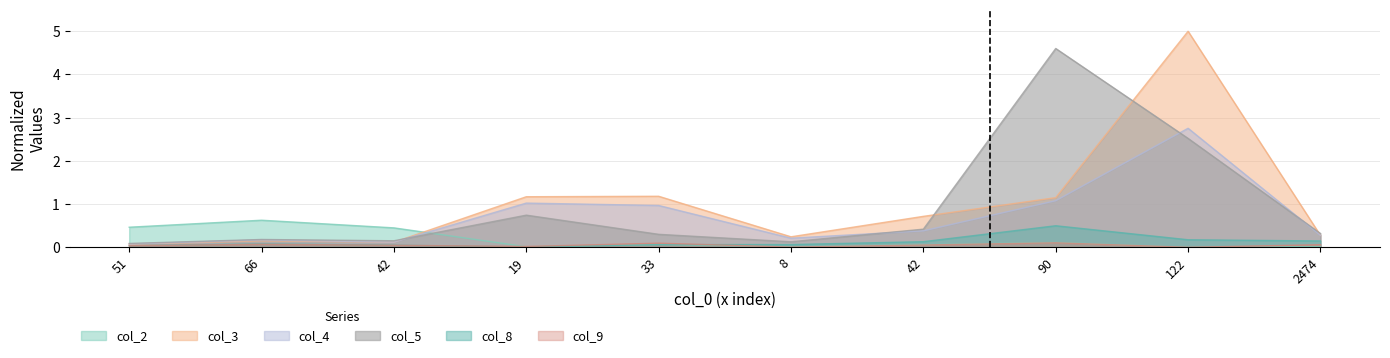

The col_3 series shows 1.1 at 90. True or false?

True